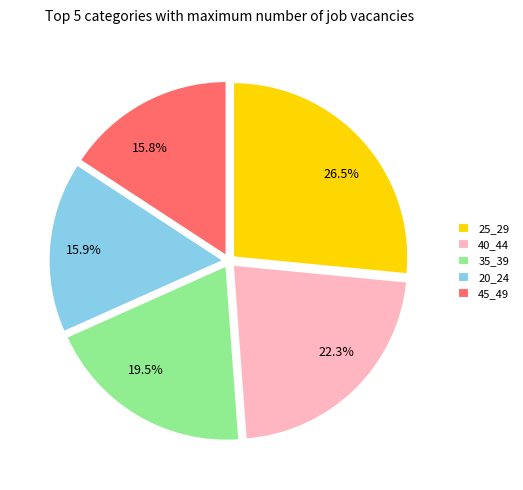

Does 15.8% account for over 50% of the chart?

No